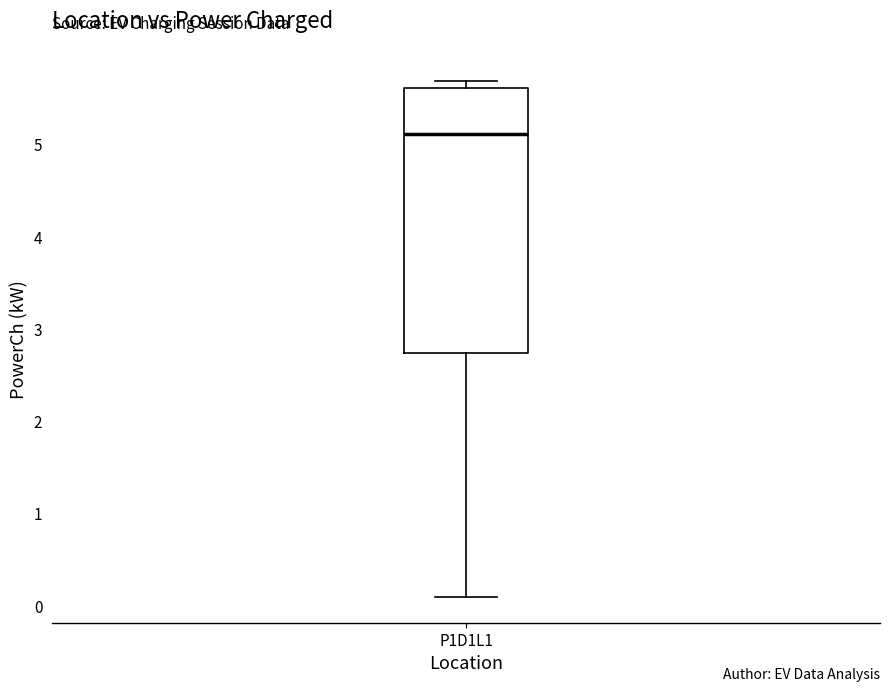

Where does the lower whisker of the box for P1D1L1 end on the y-axis? The values are not printed on the chart, so give them approximately, as read against the axis.

0.1